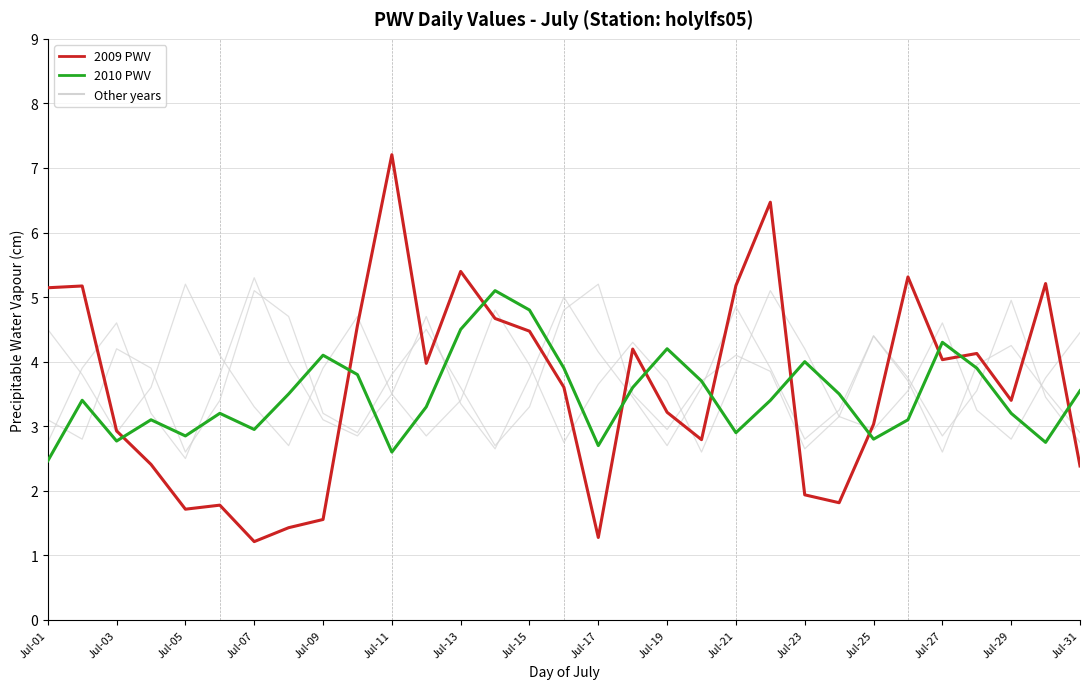

How many lines are shown in the chart?

5